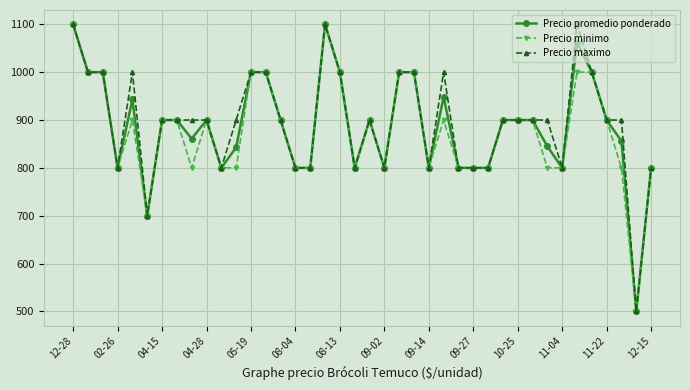

At how many categories does at least one series exceed 657?

39